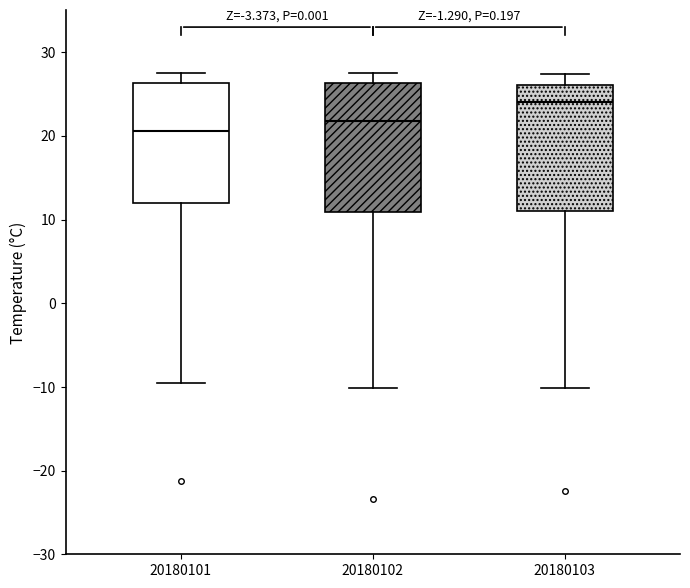

Which box's median line is the highest?

20180103